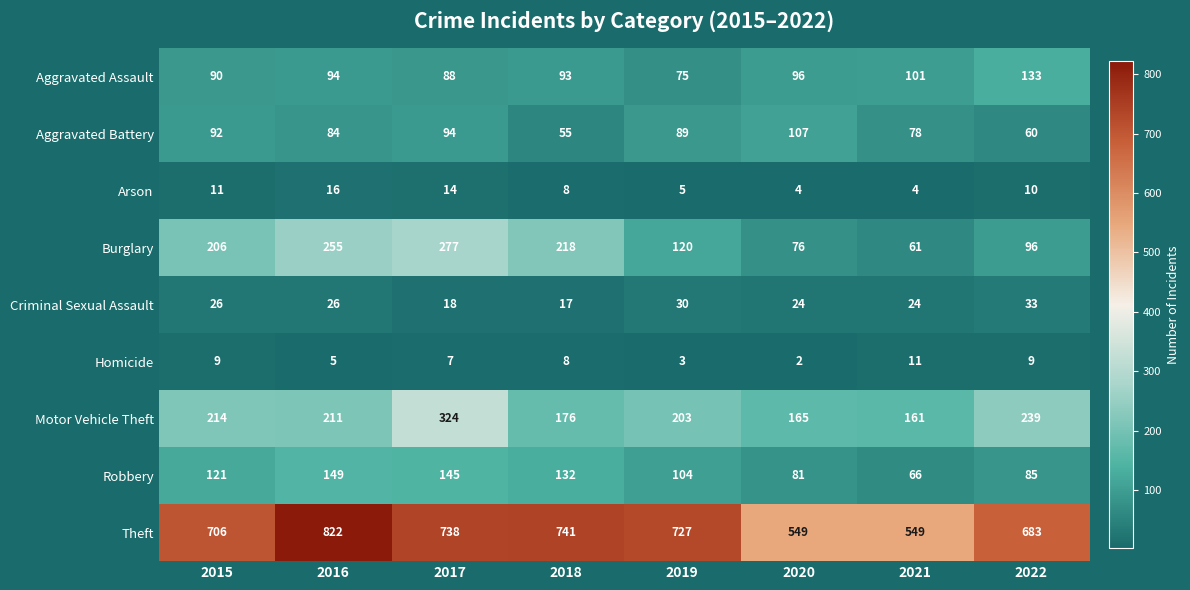

What is the maximum value for Burglary?

277